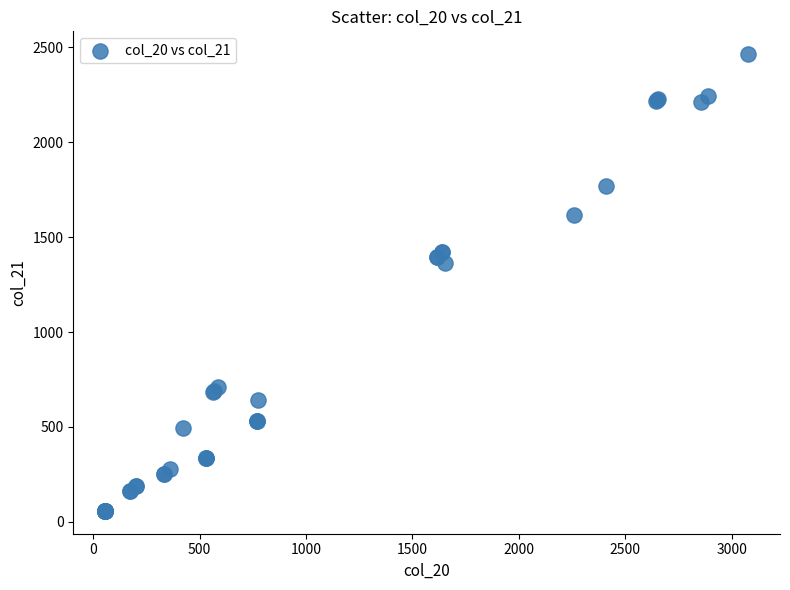

What Y value in the scatter plot is closest to 1260?

1363.1